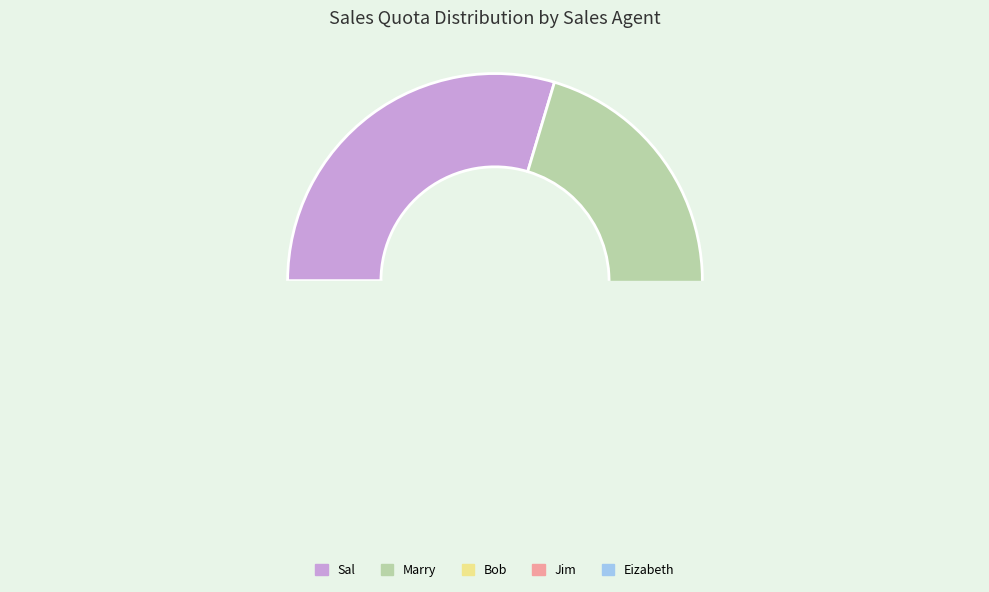

Rank the categories by value from highest to lowest.

Sal, Marry, Bob, Jim, Eizabeth